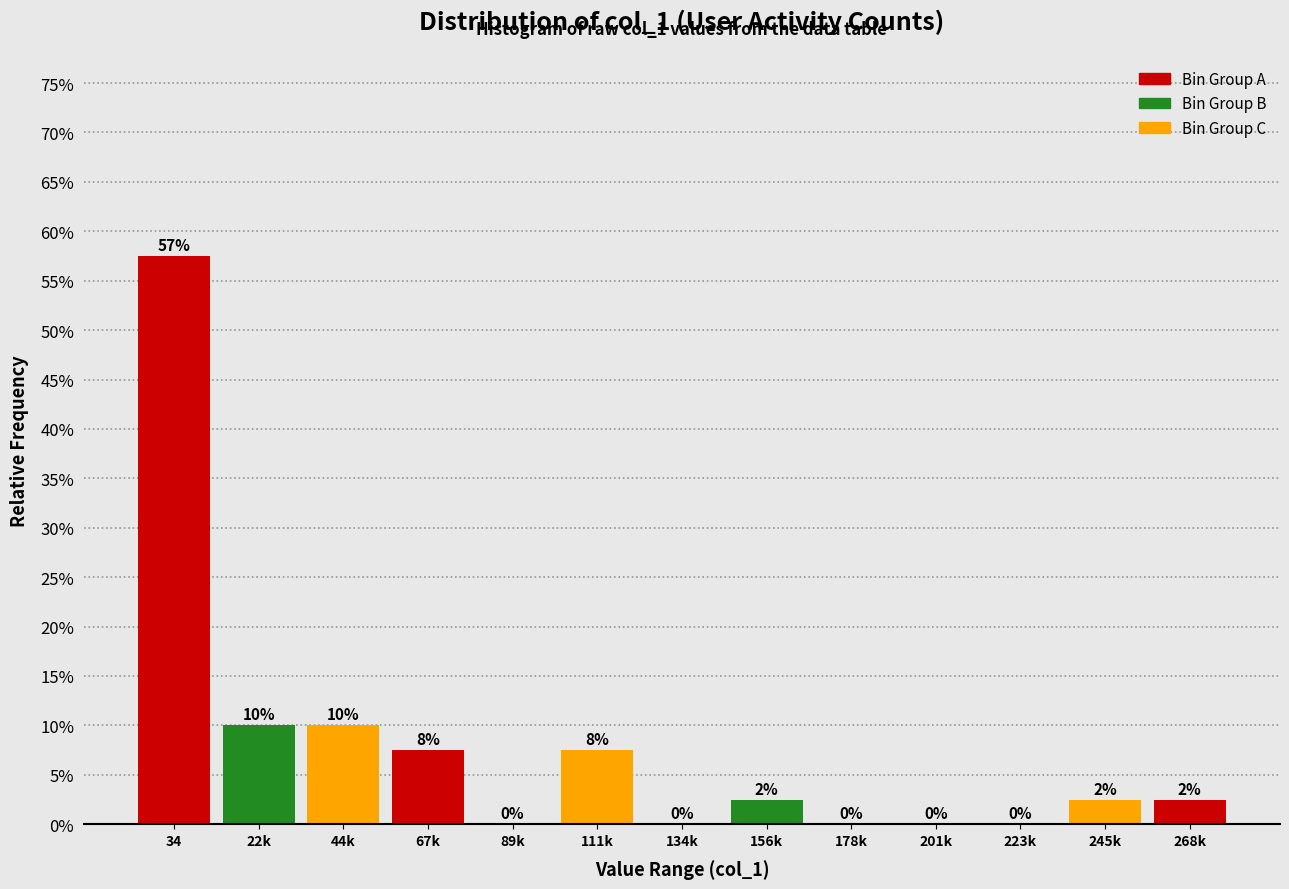

What is the greatest value displayed?

57.5